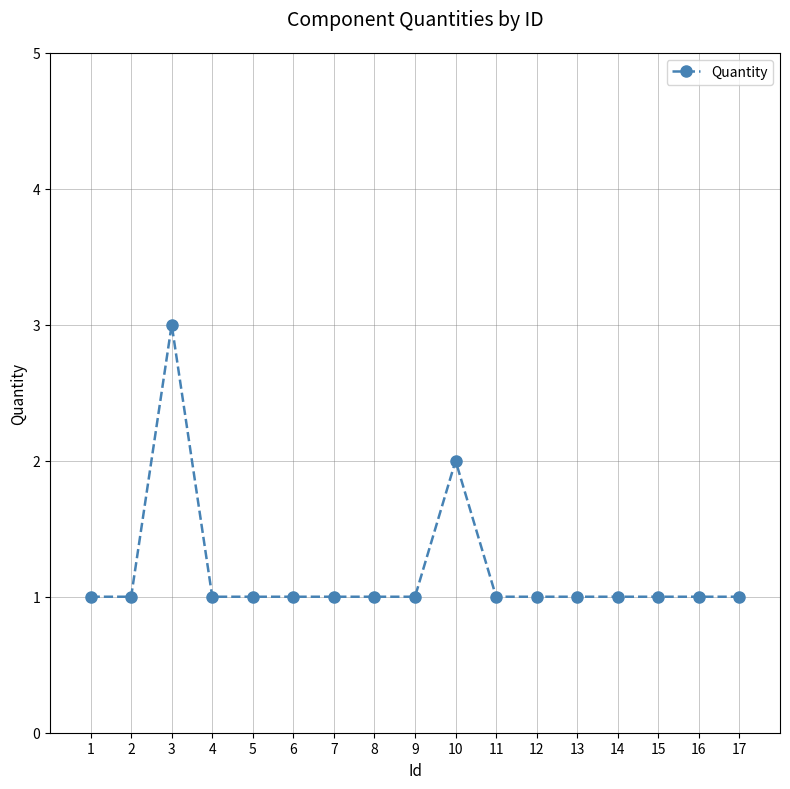

What is the value of the 11th point from the left?

1